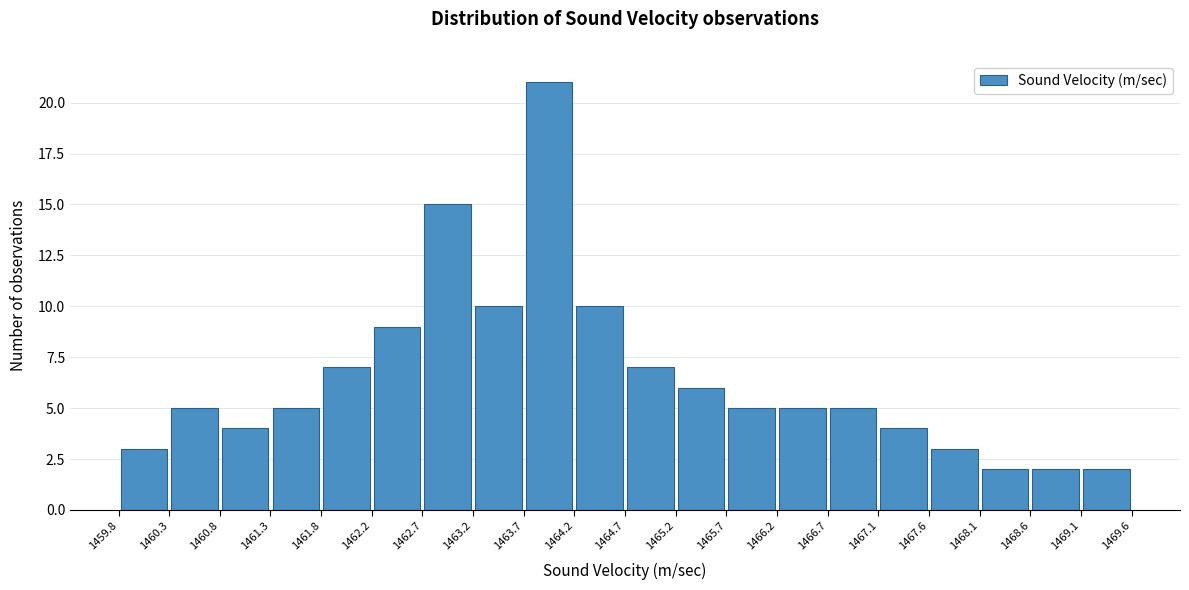

How tall is the bar that spans 1464.2 to 1464.7 on the x-axis? The values are not printed on the chart, so give them approximately, as read against the axis.

10